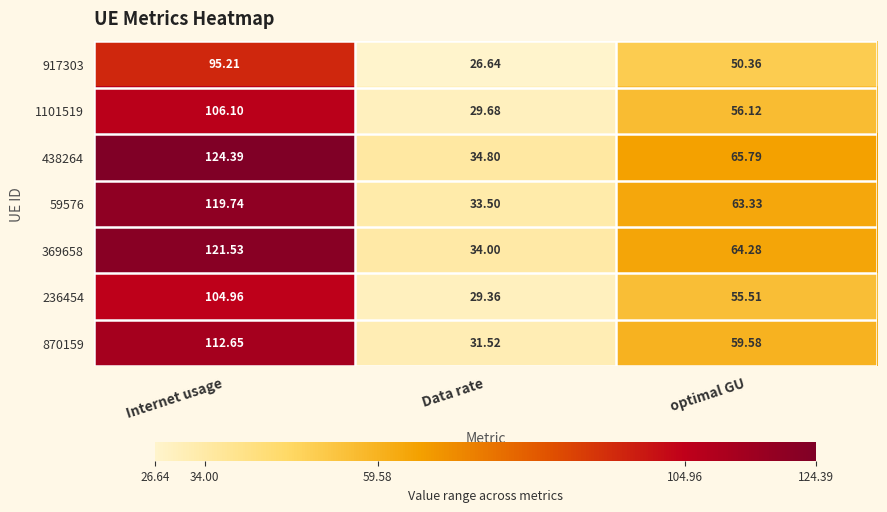

List the labels in order of 870159 value, largest first.

Internet usage, optimal GU, Data rate